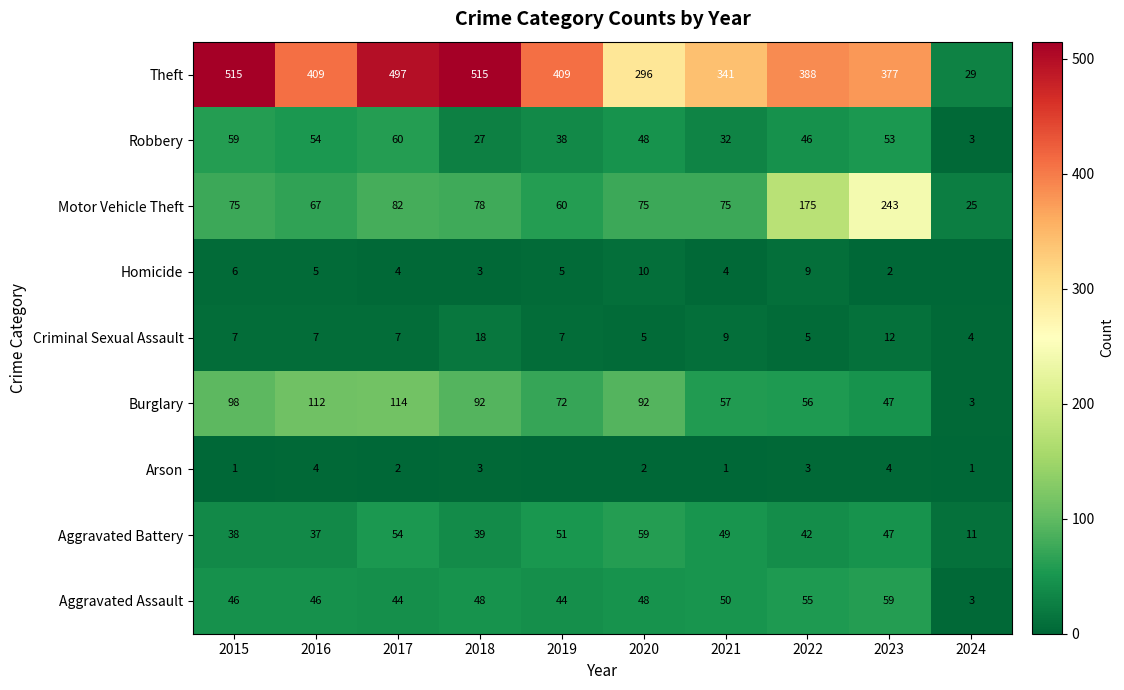

What is the total value across all series at 2016?

741